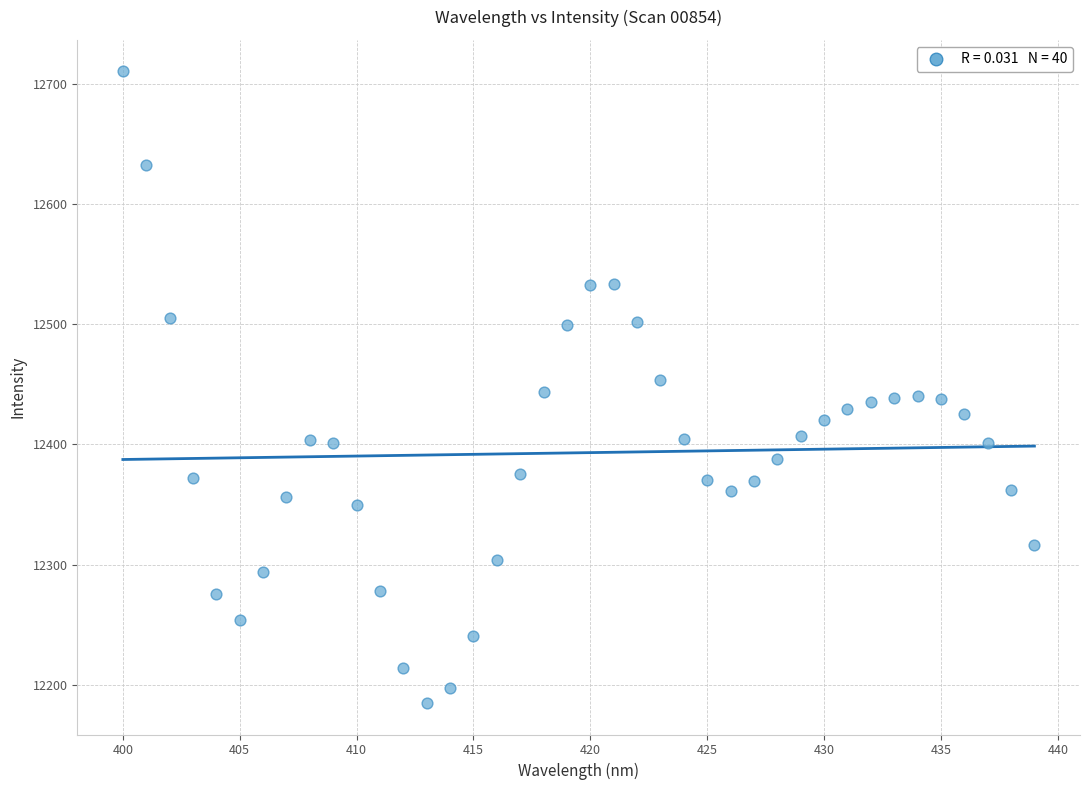

What is the range of X values (max minus min)?

39.0